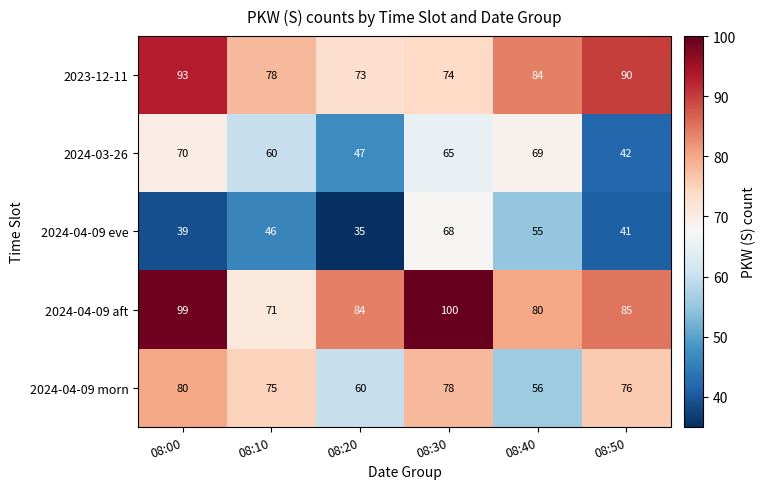

Reading left to right, extract all data points from this chart.

2023-12-11: 08:00=93	08:10=78	08:20=73	08:30=74	08:40=84	08:50=90
2024-03-26: 08:00=70	08:10=60	08:20=47	08:30=65	08:40=69	08:50=42
2024-04-09 eve: 08:00=39	08:10=46	08:20=35	08:30=68	08:40=55	08:50=41
2024-04-09 aft: 08:00=99	08:10=71	08:20=84	08:30=100	08:40=80	08:50=85
2024-04-09 morn: 08:00=80	08:10=75	08:20=60	08:30=78	08:40=56	08:50=76